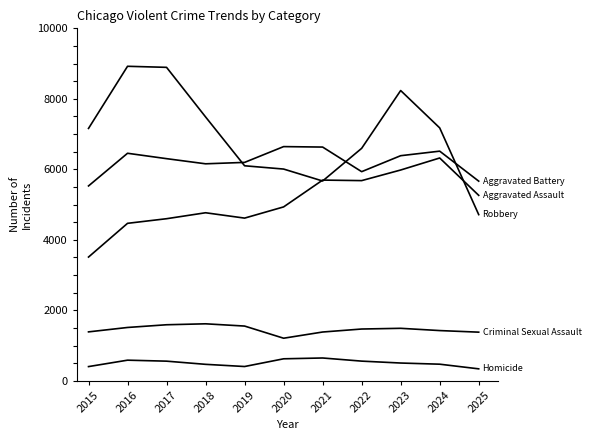

How many lines are shown in the chart?

5